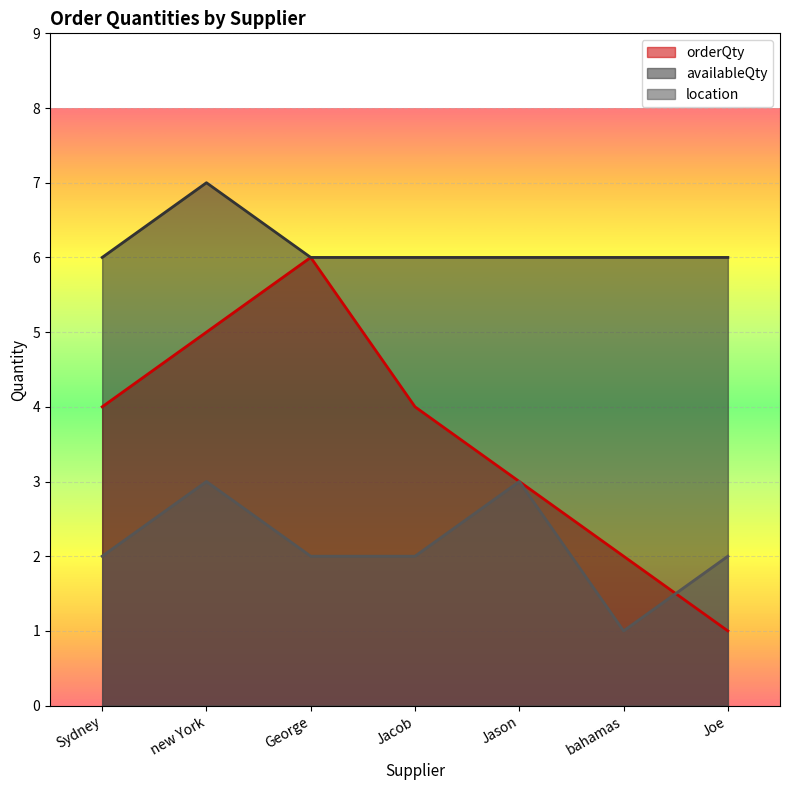

Which label corresponds to the smallest value in the chart?

Joe